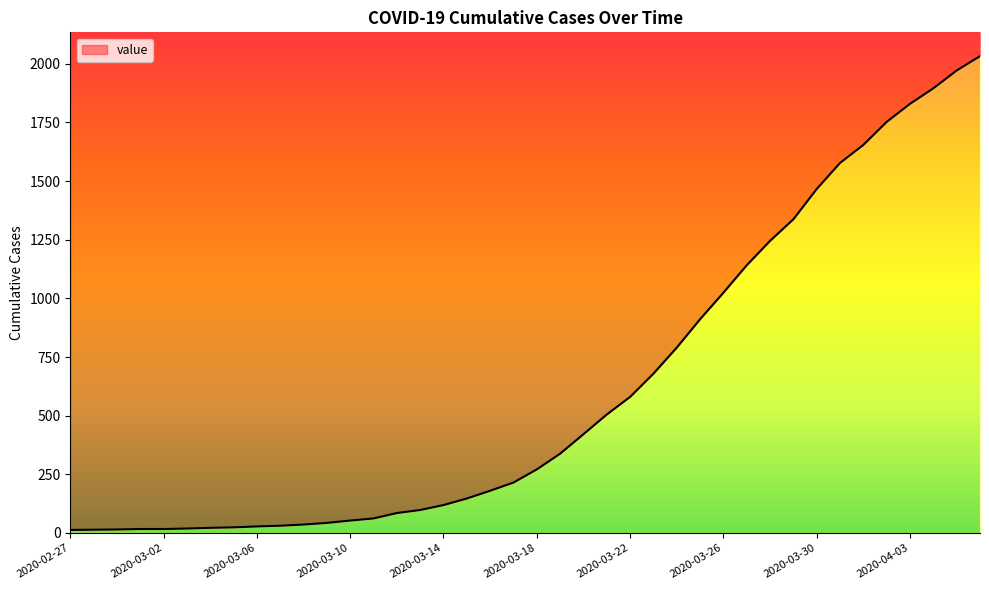

At which label is the value closest to 1022?

2020-03-26